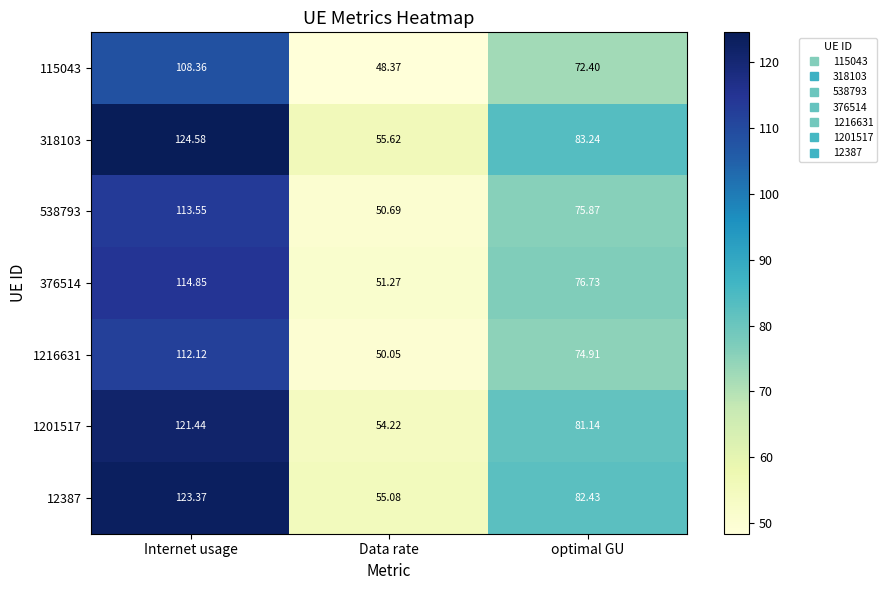

At which label does 376514 first exceed 76?

Internet usage